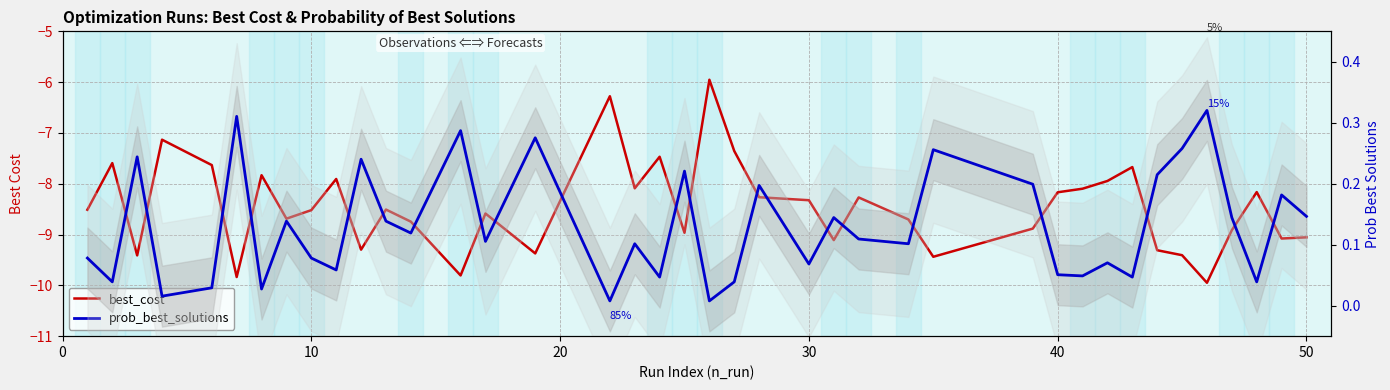

Which has a higher value, 29 or 30?

30